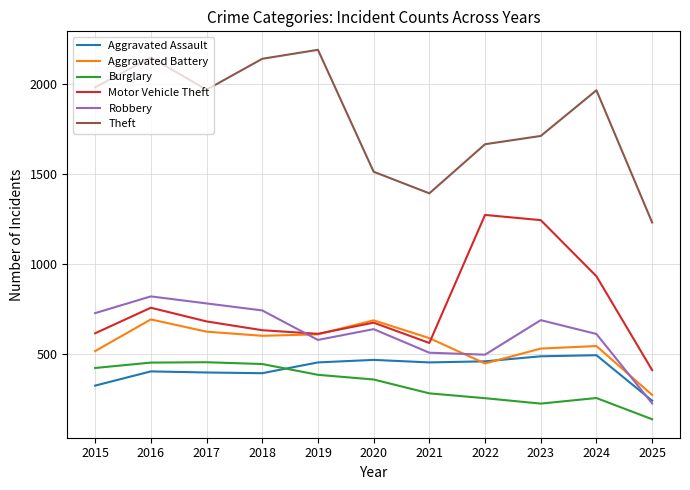

Is the value of Aggravated Battery at 2018 greater than the value of Burglary at 2018?

Yes